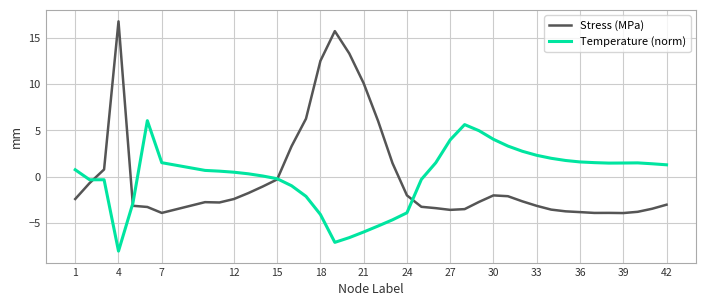

List the series in order of their peak value, highest first.

Stress (MPa), Temperature (norm)